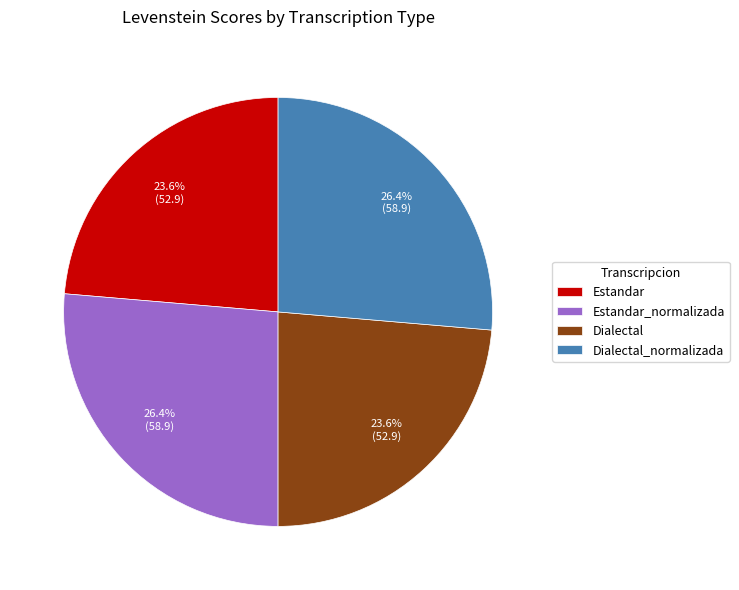

Is there a majority slice in this chart?

No